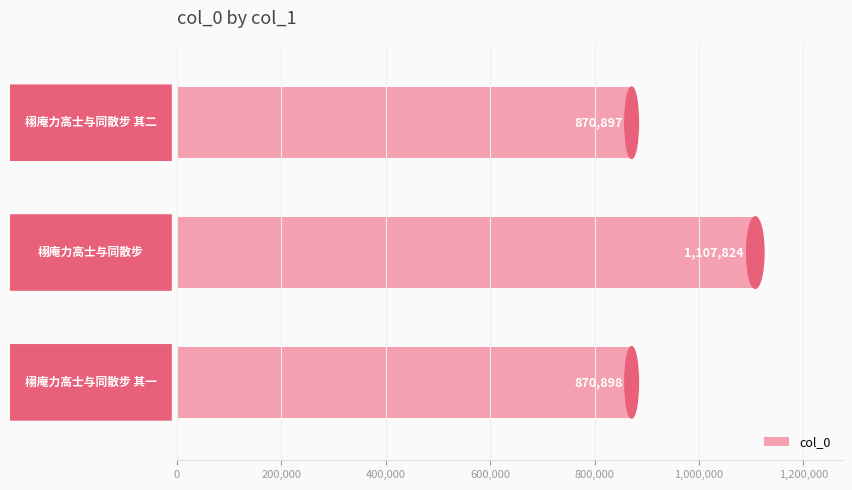

How many bars are there in total?

3